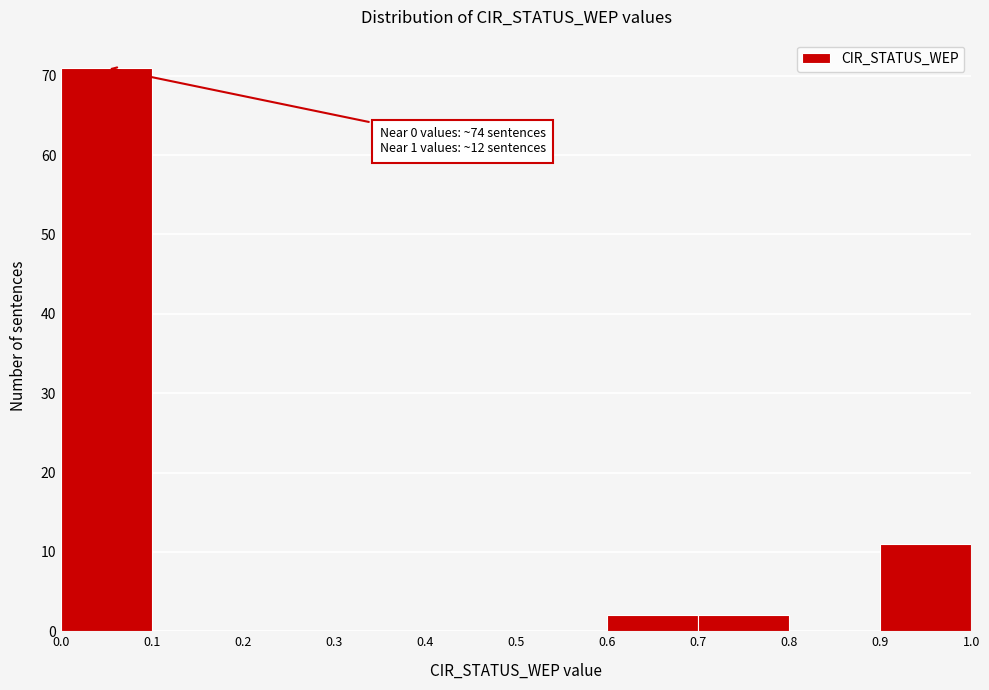

Which range on the x-axis has the tallest bar?

0.0 to 0.1